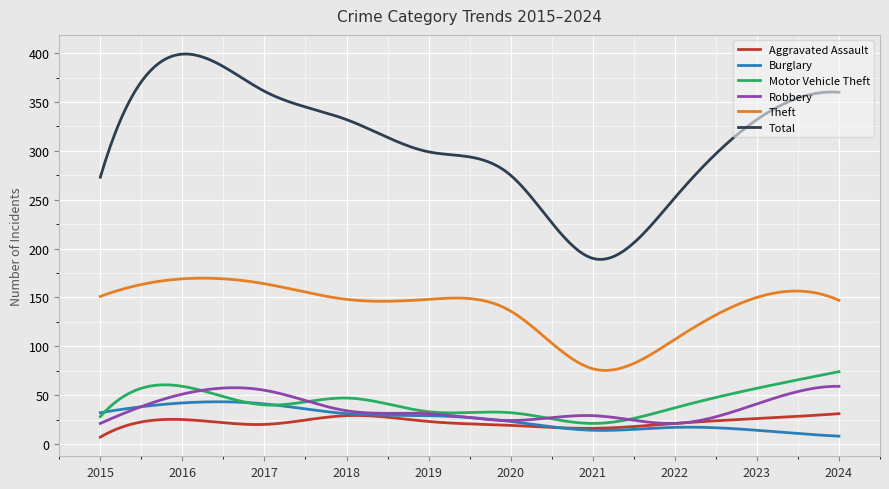

True or false: Burglary and Total cross at least once.

False